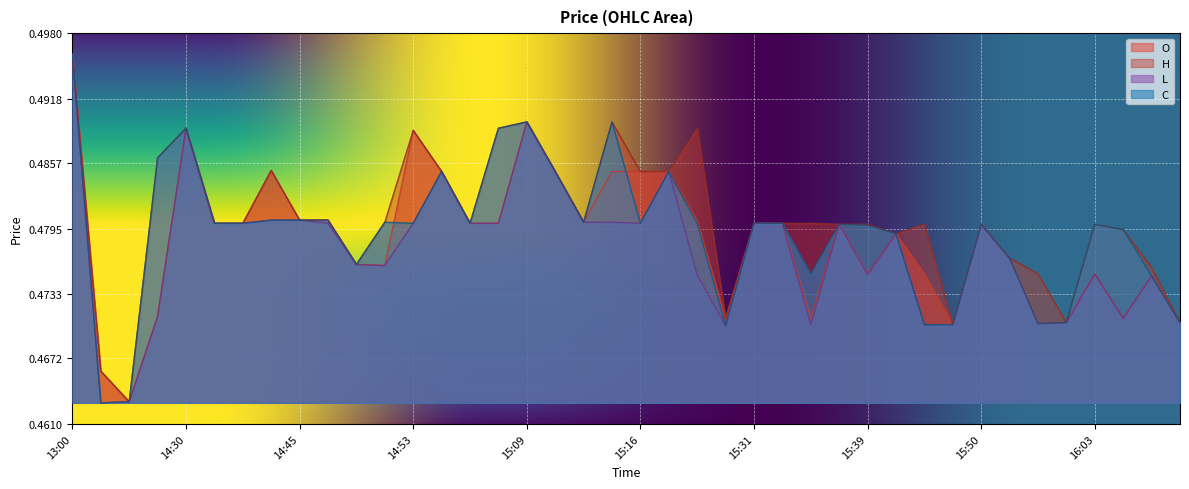

At which category is the sum across all series the highest?

13:00